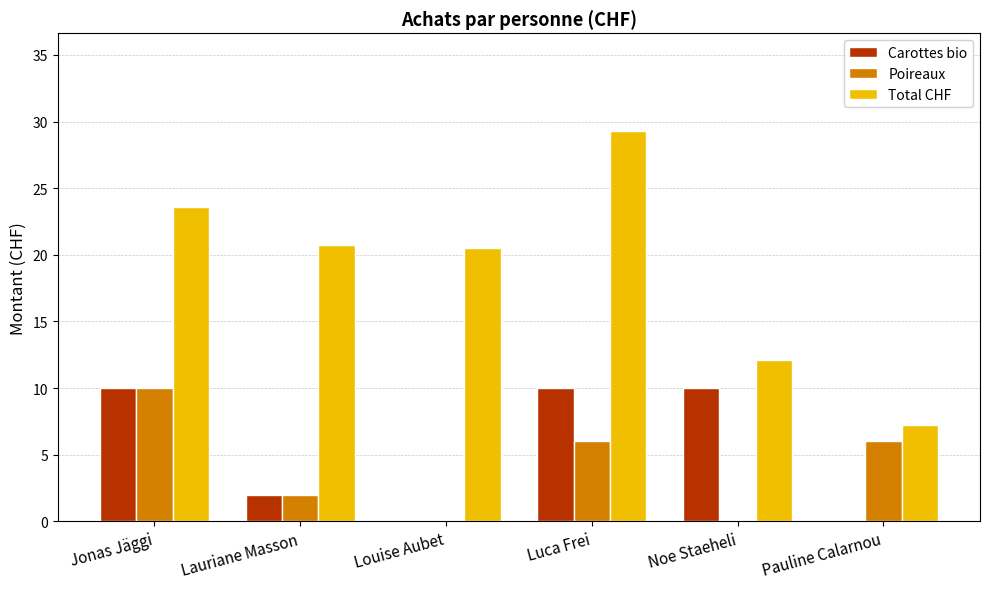

What is the sum of all Carottes bio values?

32.0